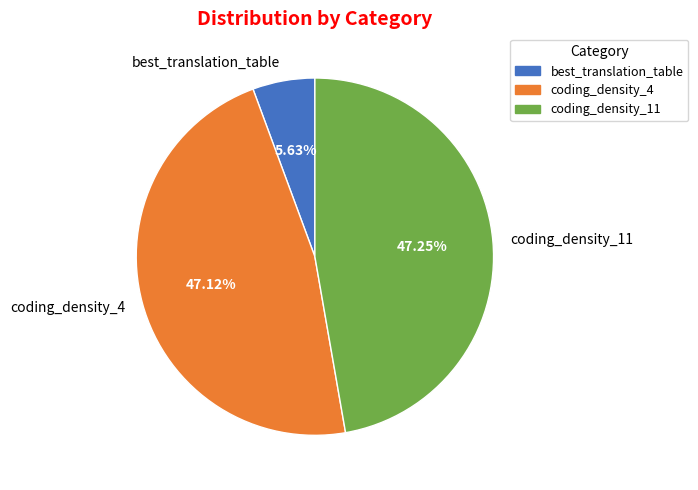

Approximately how many times larger is the value at best_translation_table compared to coding_density_11?

0.1